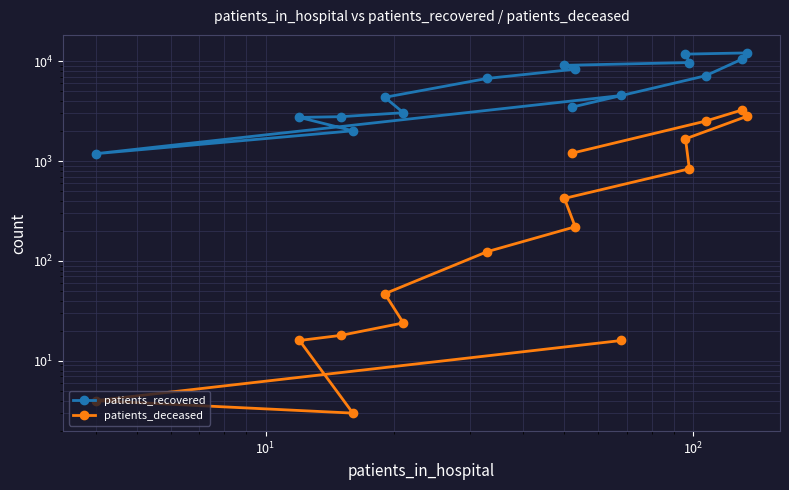

True or false: patients_recovered and patients_deceased intersect in this chart.

False